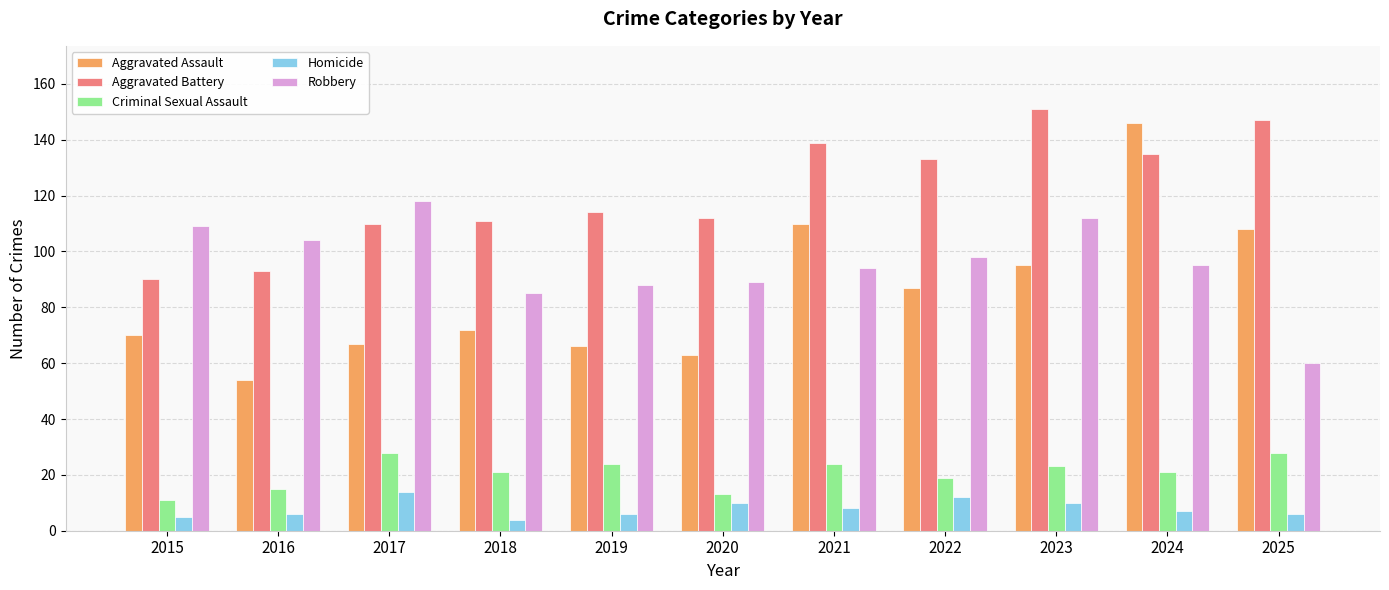

Rank the series by their maximum value, from highest to lowest.

Aggravated Battery, Aggravated Assault, Robbery, Criminal Sexual Assault, Homicide